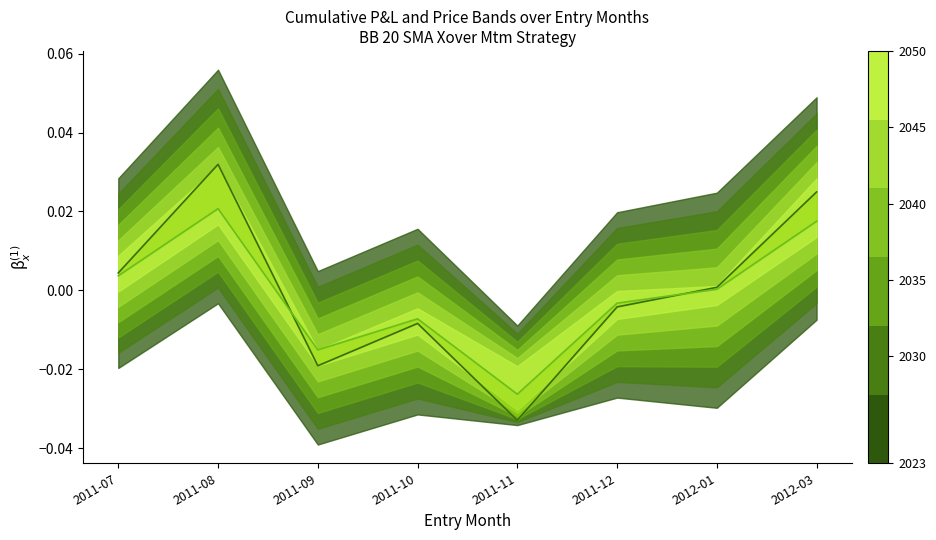

What is the label of the 4th point from the left?

2011-10